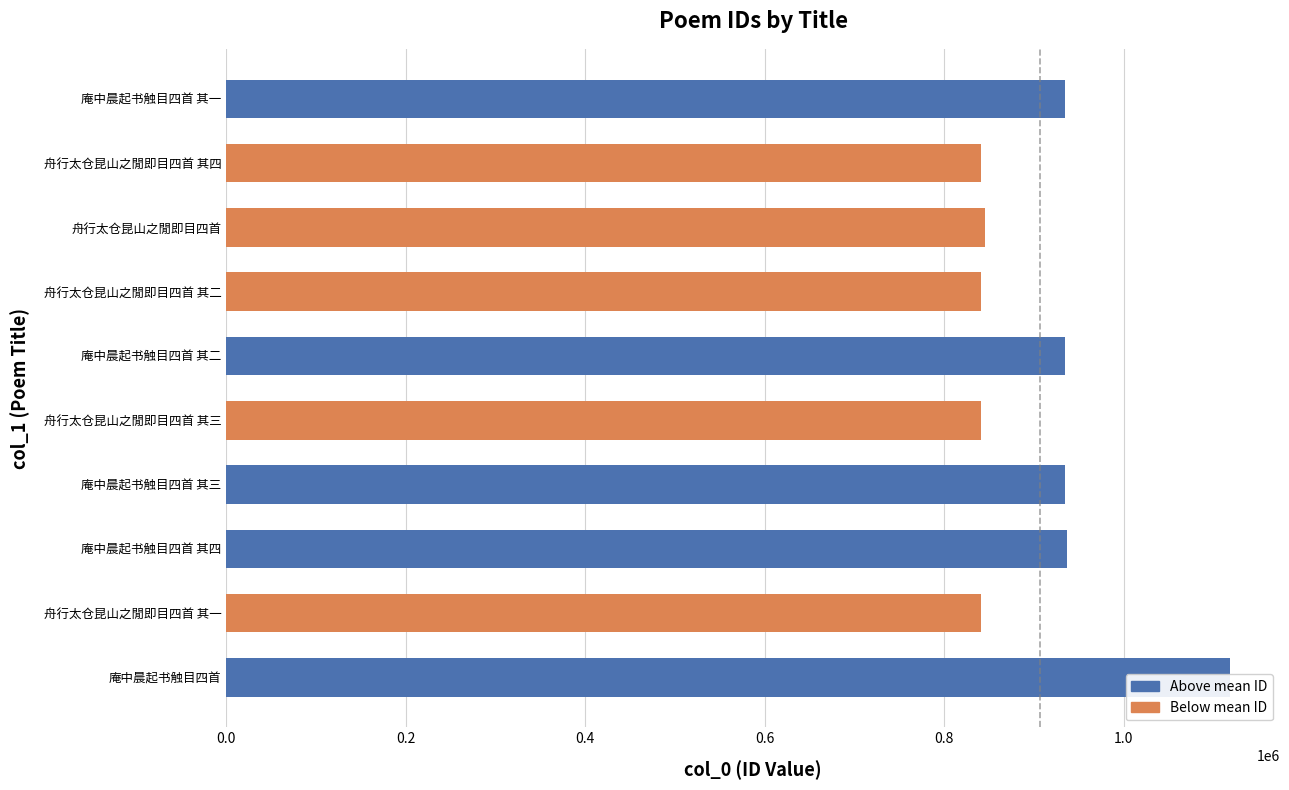

What is the value of the 6th bar from the left?

933920